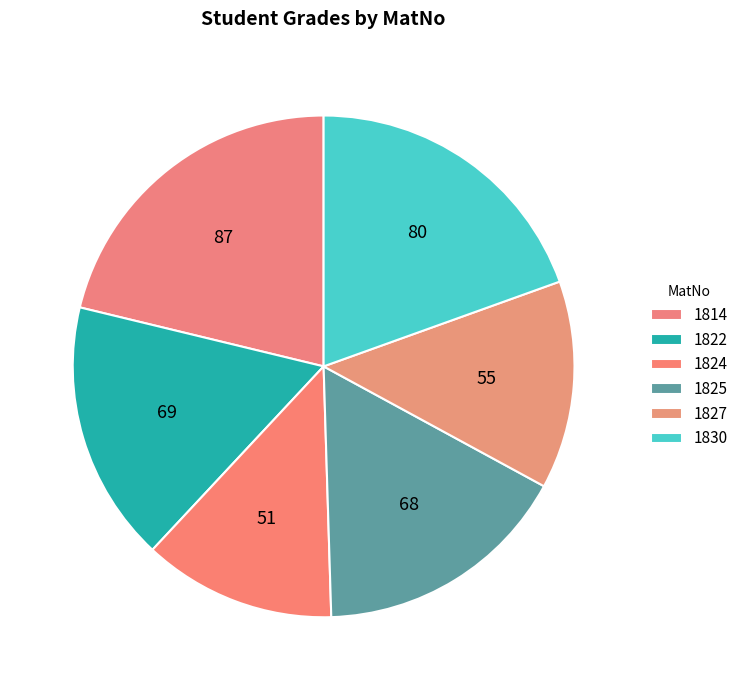

Which has a higher value, 1825 or 1830?

1830